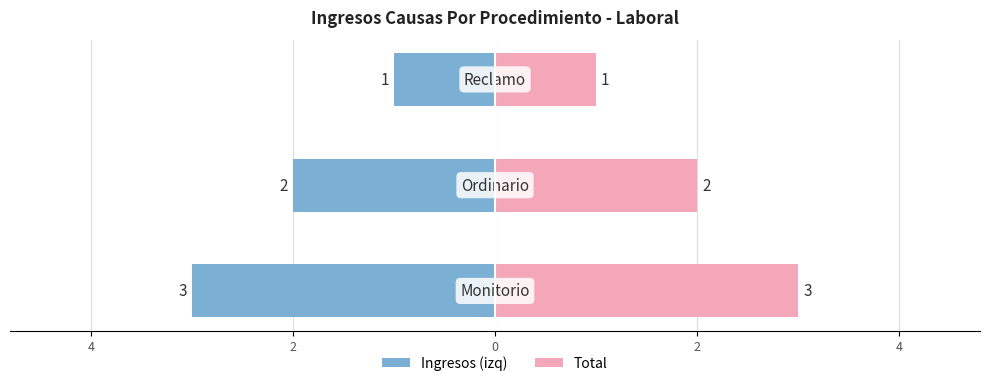

What is the average value of the Total series?

2